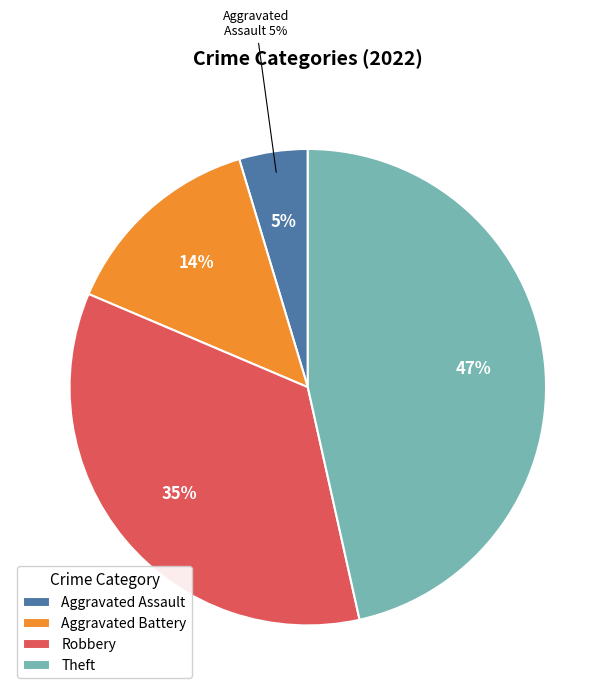

To the nearest percent, what percentage of the pie is Aggravated Assault?

5%